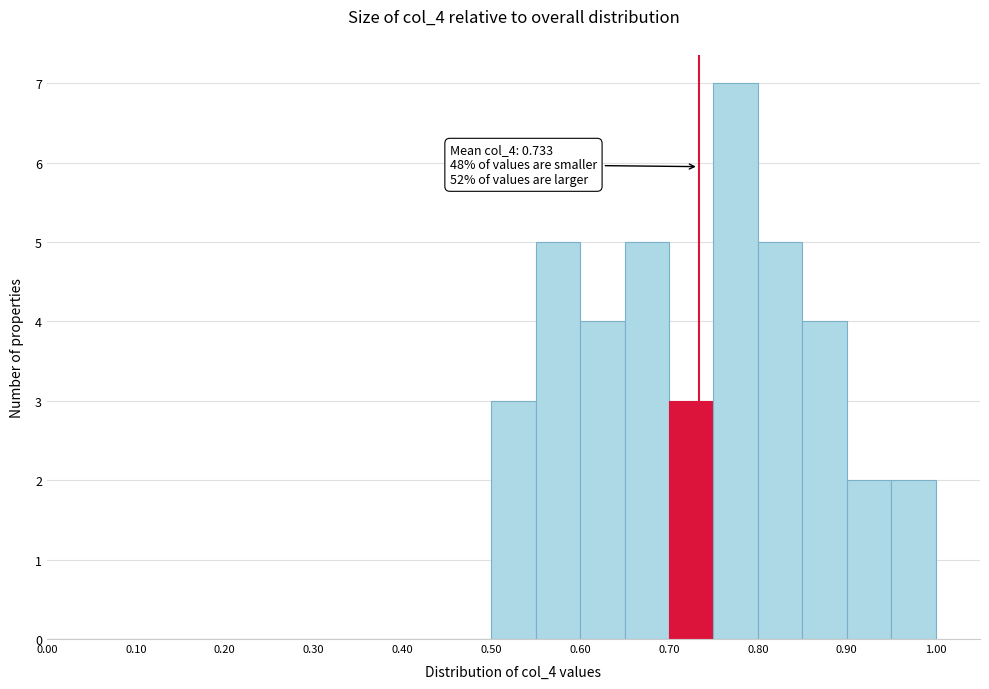

Over which range of the x-axis is the bar tallest?

0.75 to 0.80